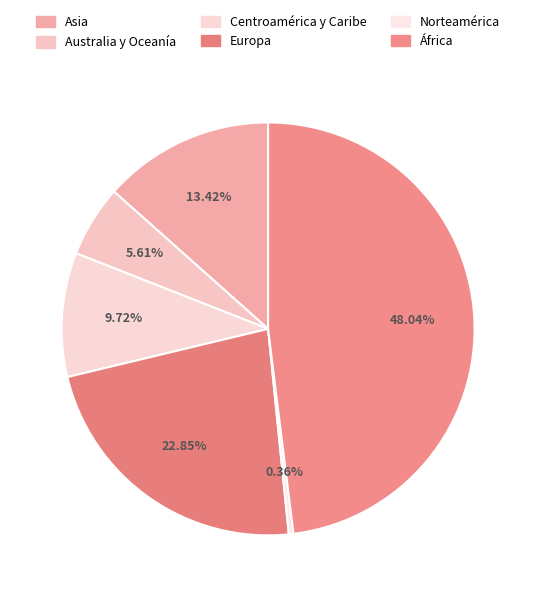

Which slice is the largest?

África